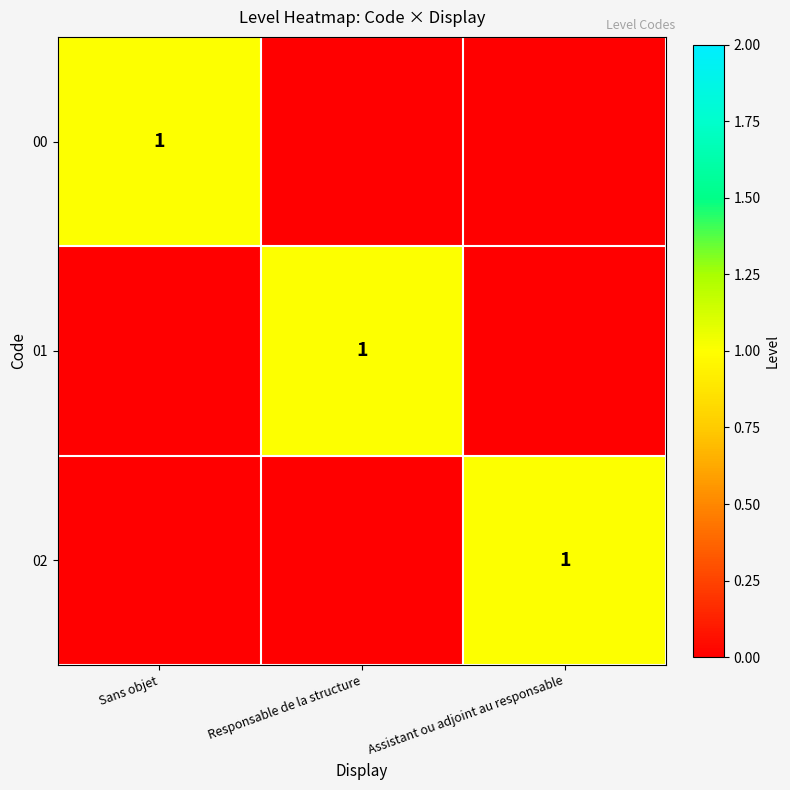

Which category has the lowest value across all series?

Responsable de la structure